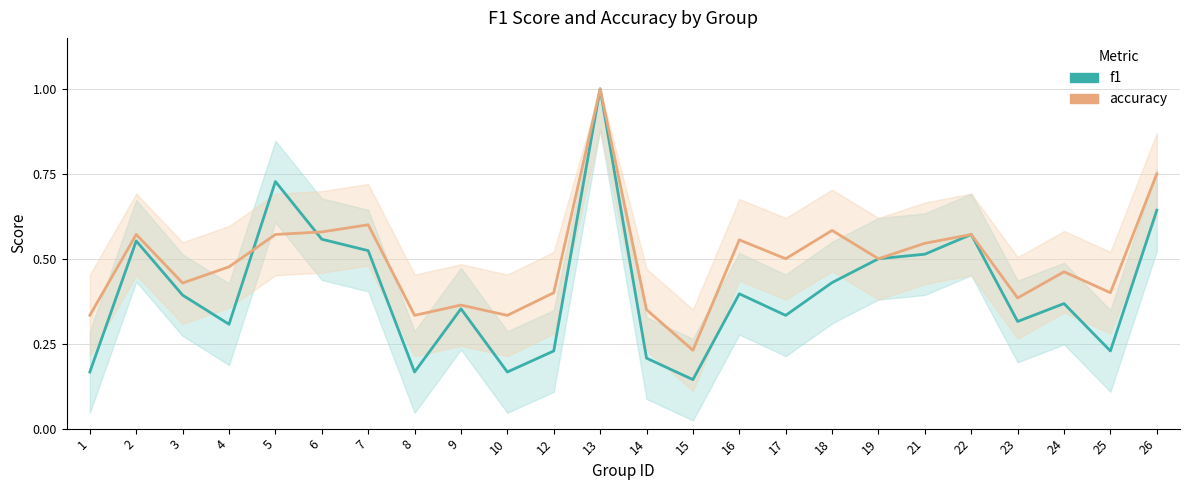

Between 4 and 16, which is larger?

16